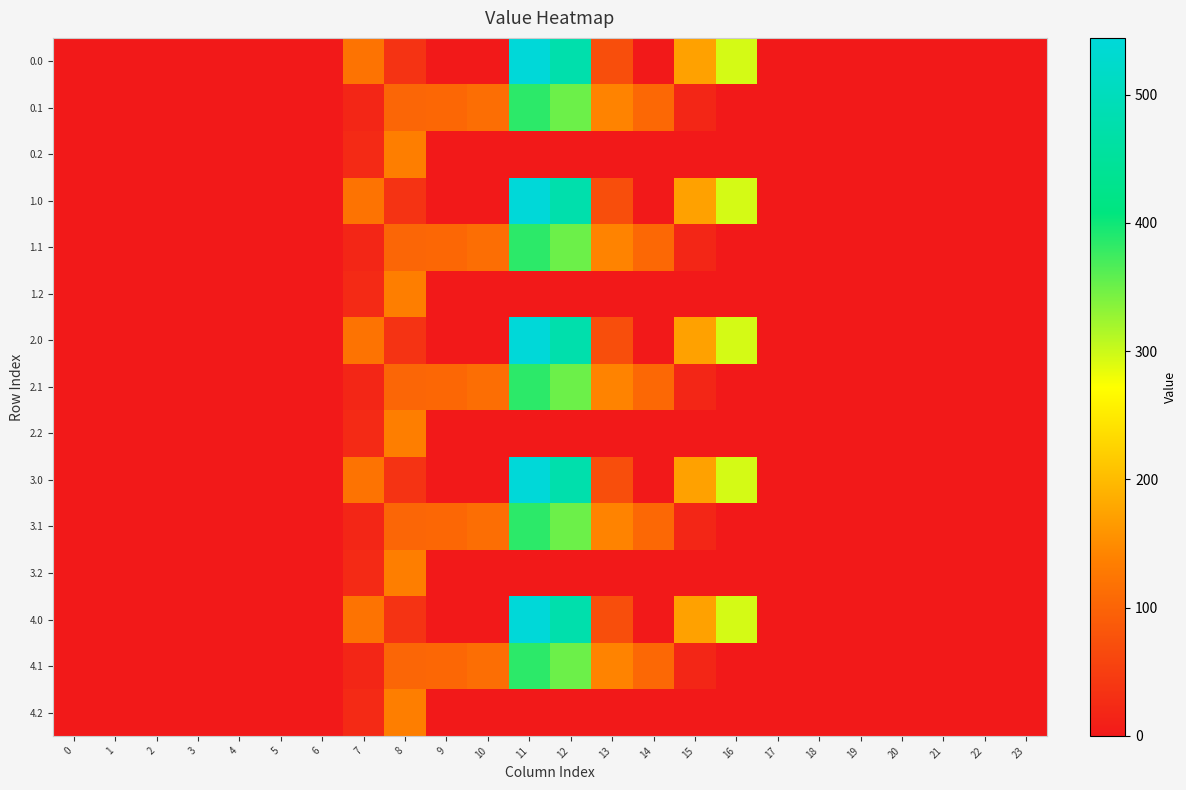

How many categories are shown in the chart?

24